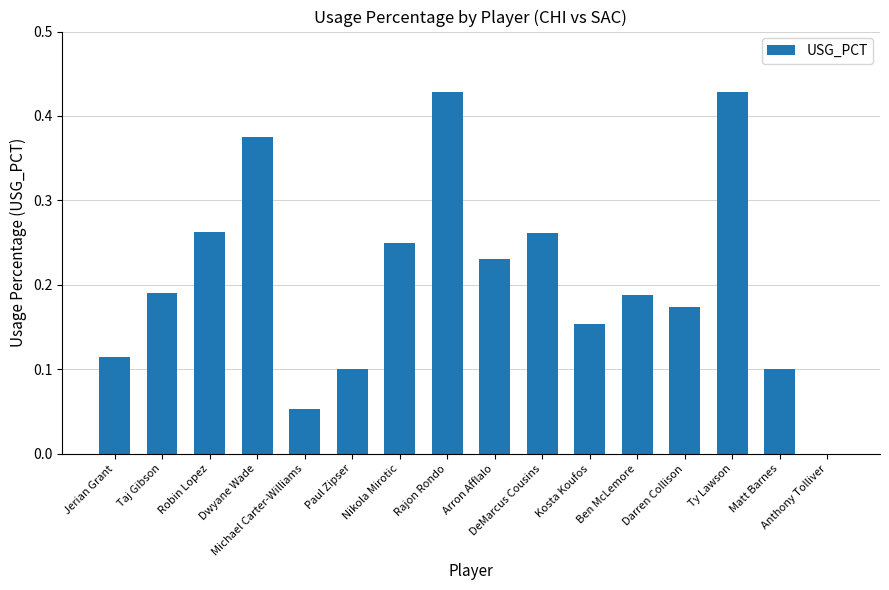

What is the difference between the second highest and second lowest values?

0.4